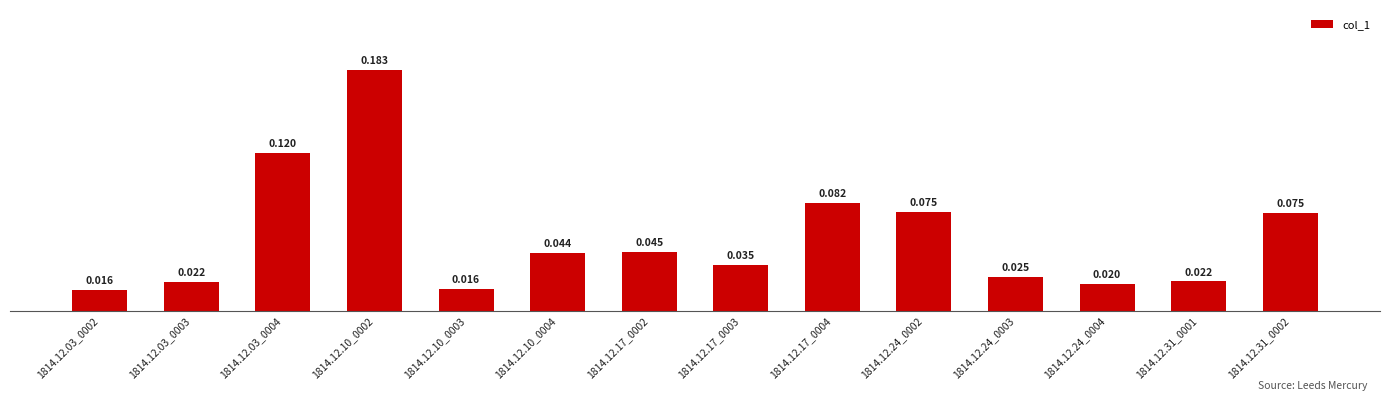

How many bars are there in total?

14